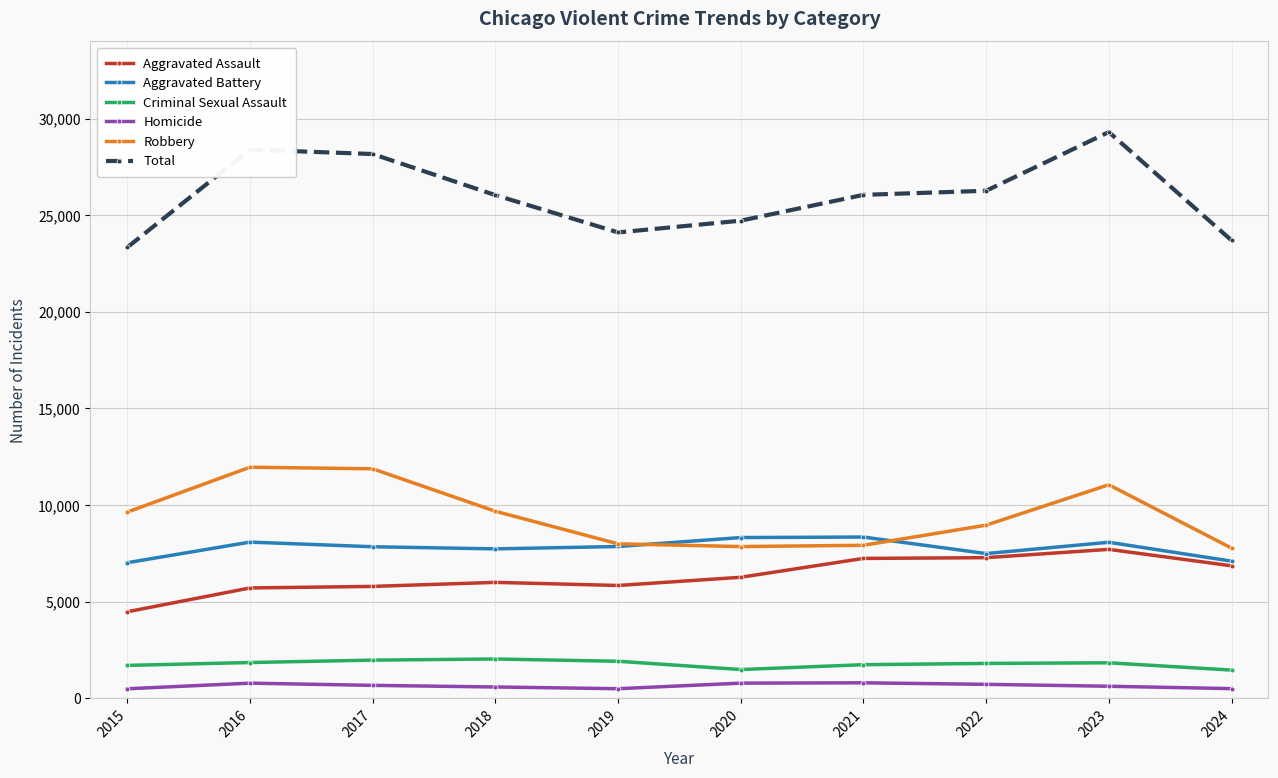

What is the value of the Total point at the 7th from the left?

26055